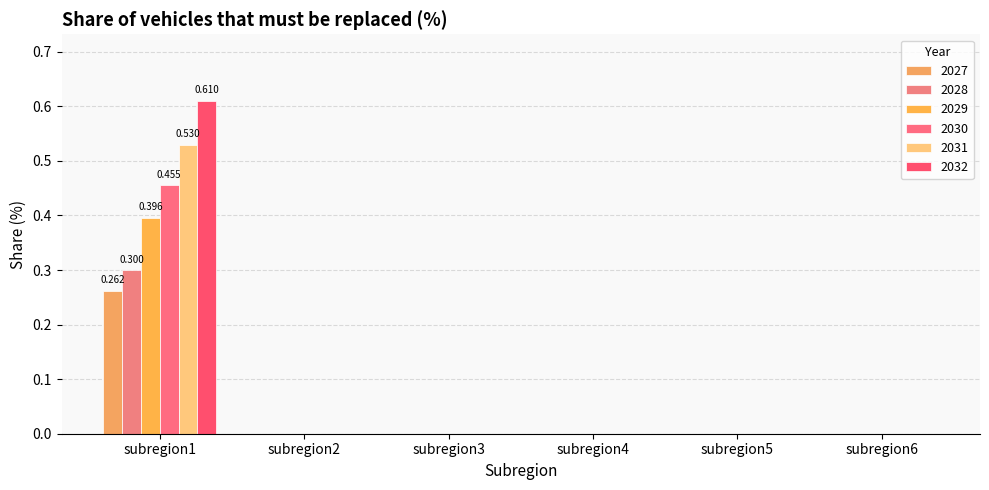

Which has a higher value, subregion4 or subregion3?

subregion4